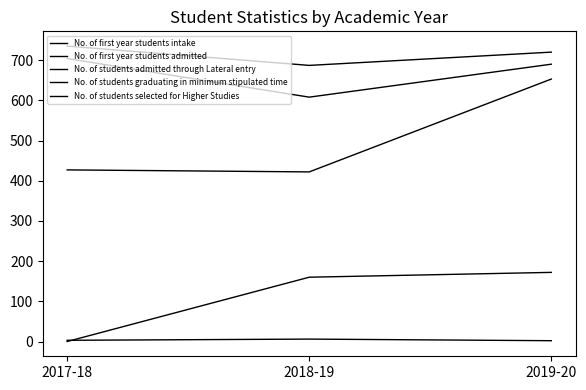

How many distinct data groups are displayed?

5